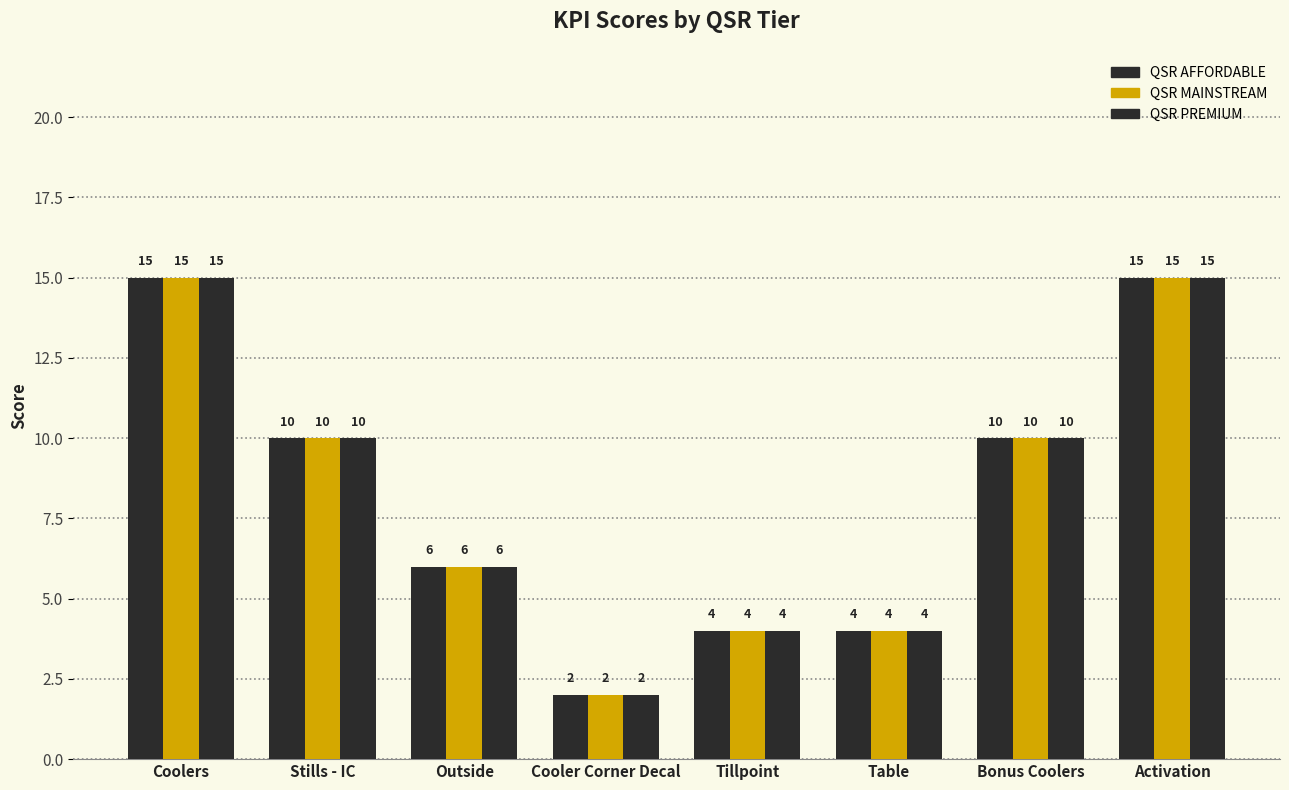

What is the label of the 8th bar from the right?

Coolers